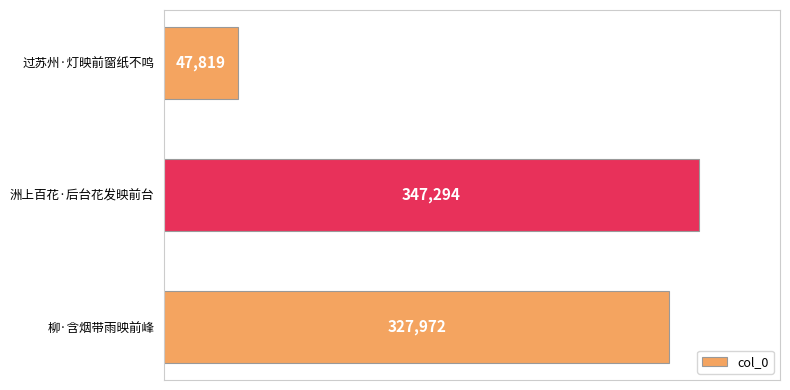

What is the change in value from 过苏州·灯映前窗纸不鸣 to 洲上百花·后台花发映前台?

+299475